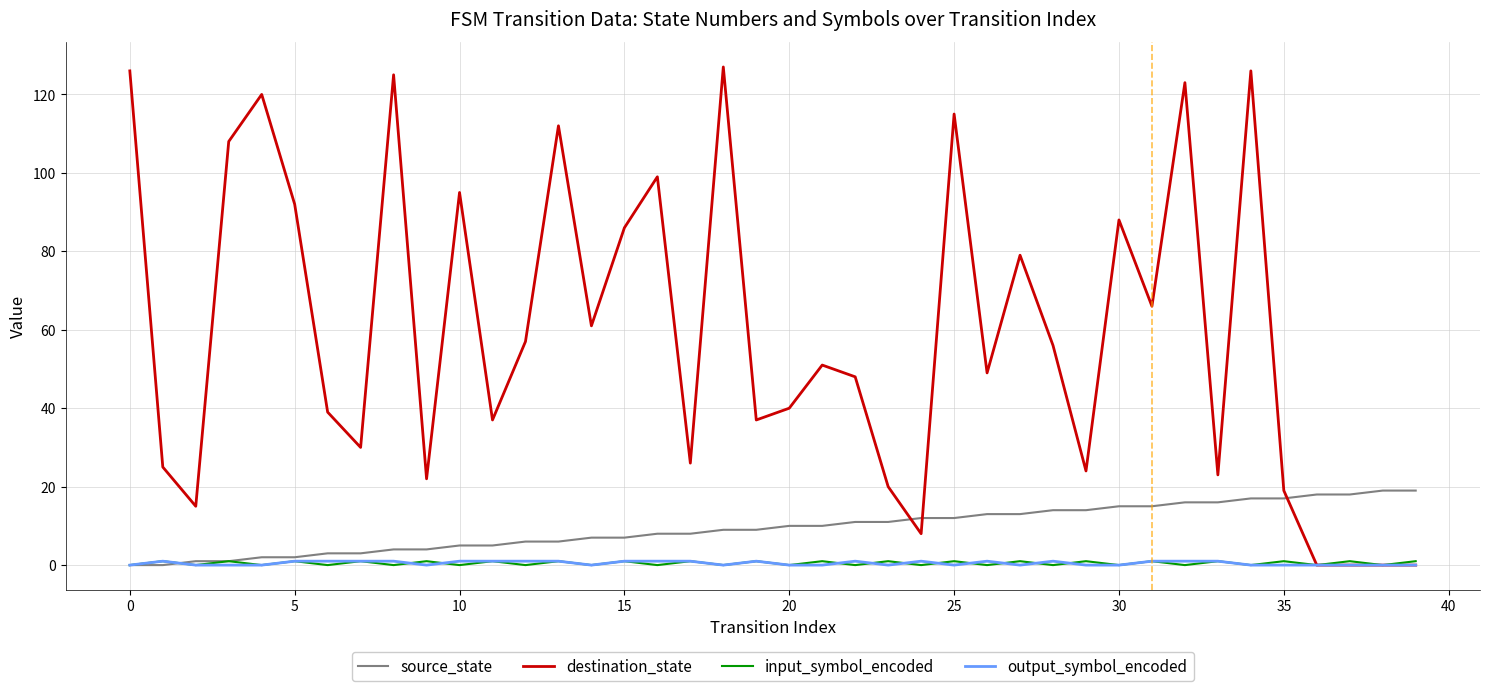

Which series has the largest total across all categories?

destination_state